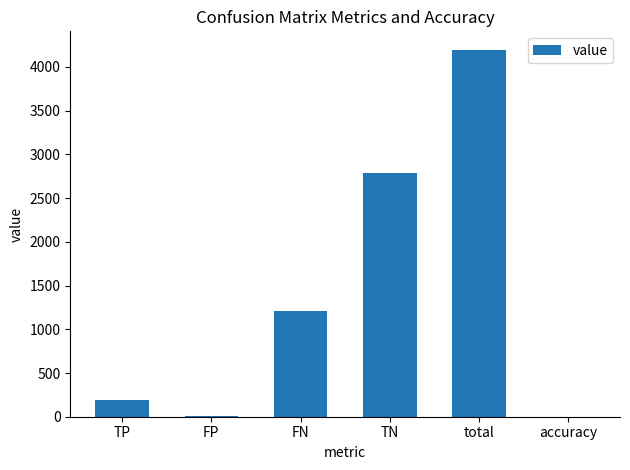

Approximately how many times larger is the value at FN compared to TN?

0.4